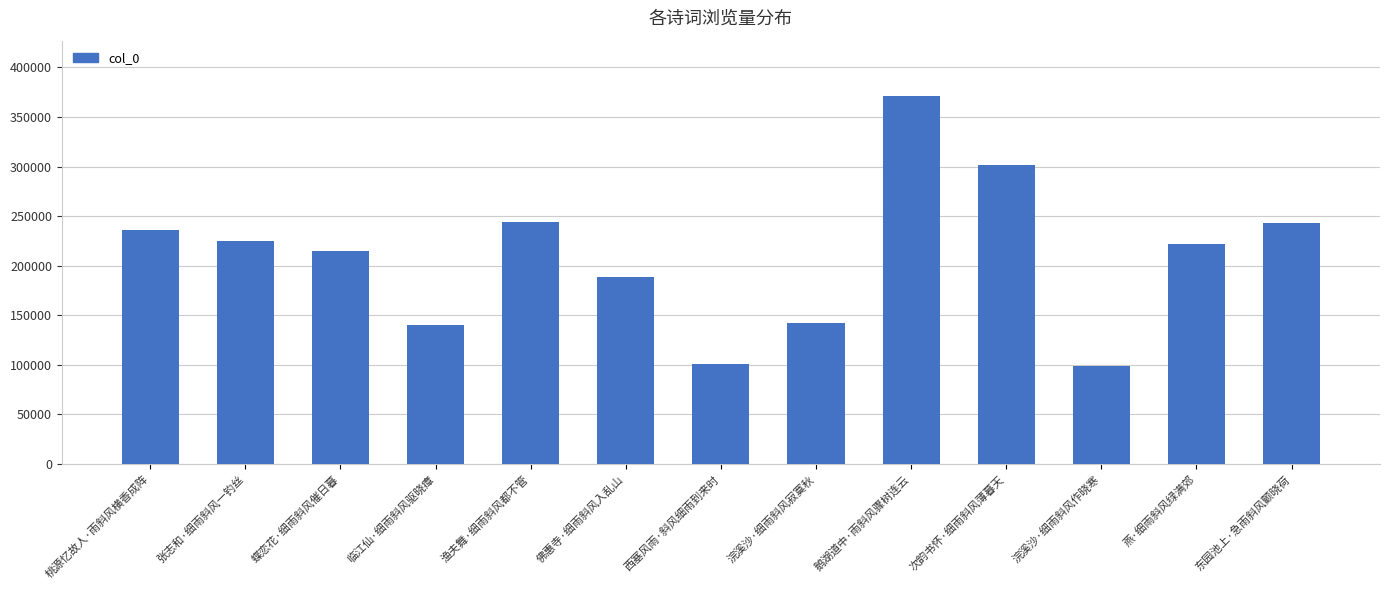

What is the smallest value displayed?

99009